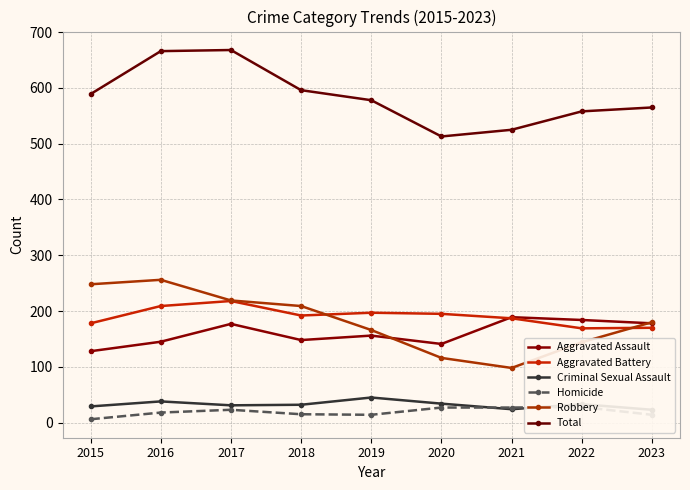

Which series has the largest total across all categories?

Total